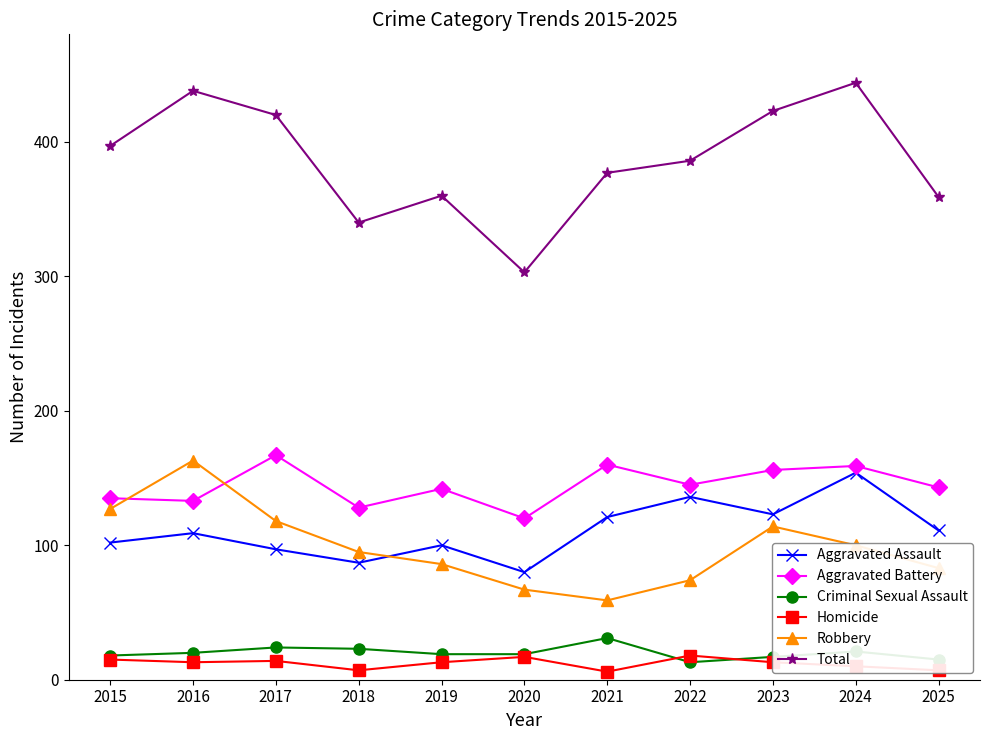

True or false: Total and Aggravated Battery intersect in this chart.

False